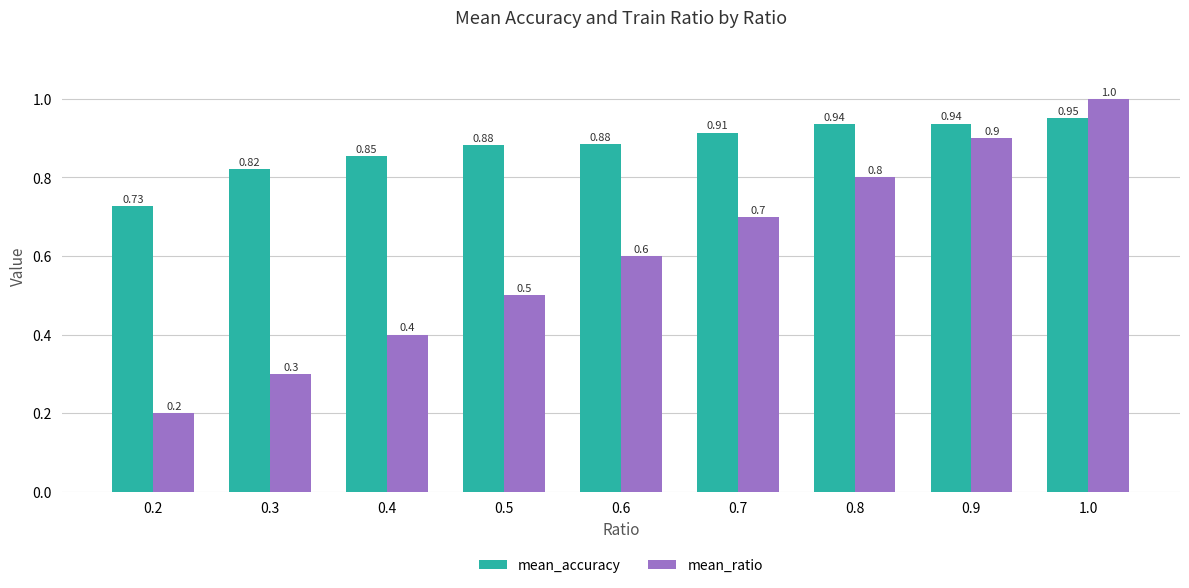

What value does the mean_ratio series have at 0.6?

0.6